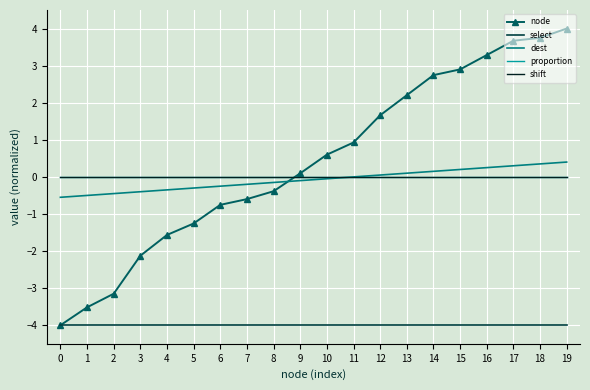

True or false: proportion has a value of 0.0 at 12.

True